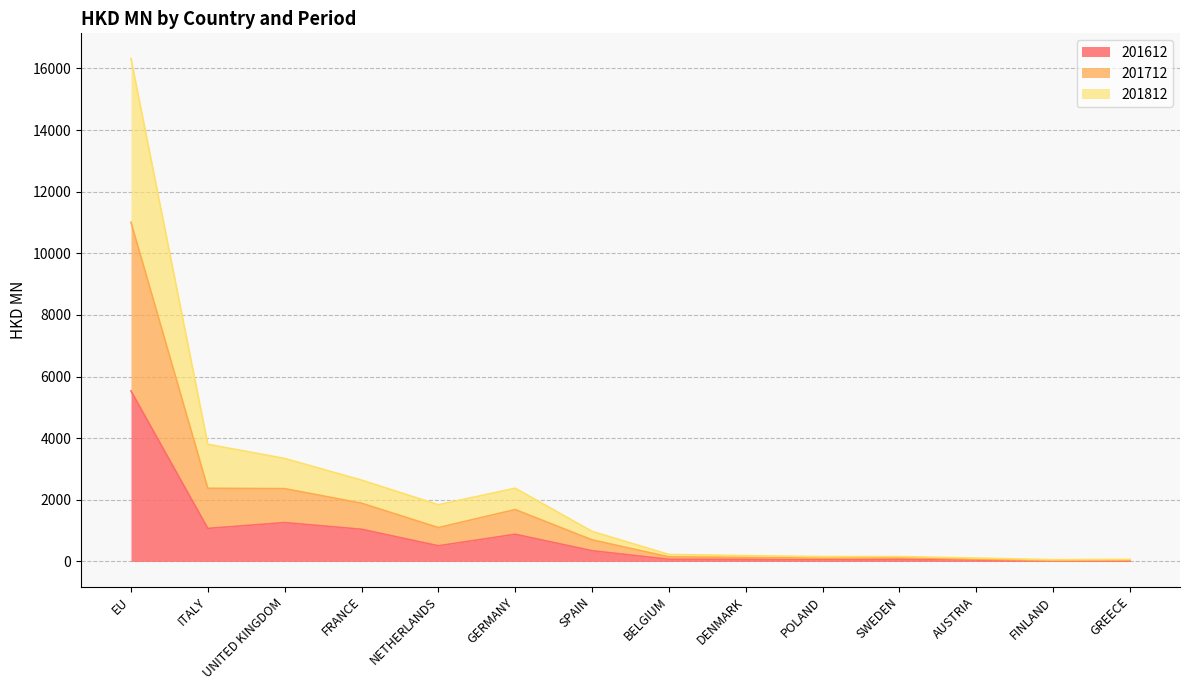

What are all the series names shown in the legend?

201612, 201712, 201812